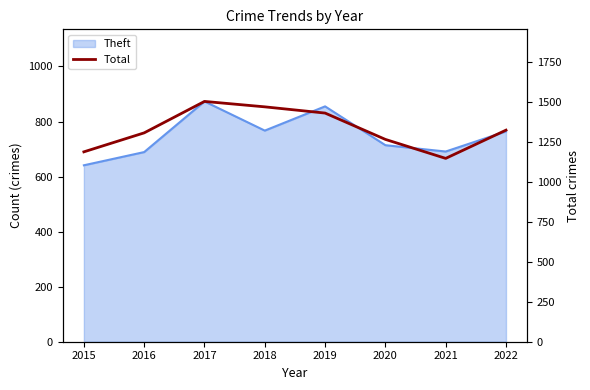

Approximately how many times larger is the value at 2022 compared to 2019?

0.9